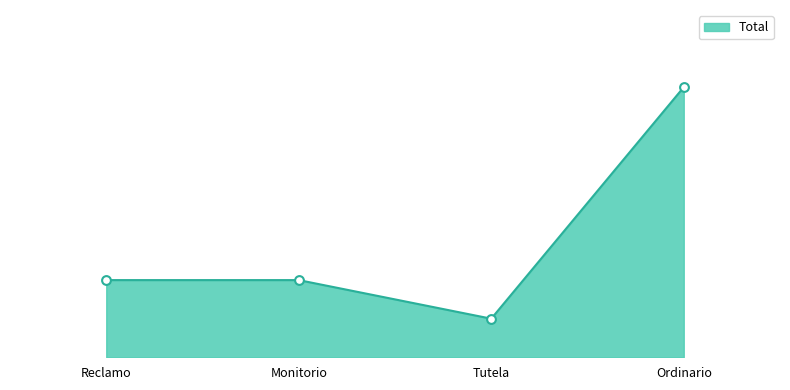

What is the change in value from Tutela to Ordinario?

+6